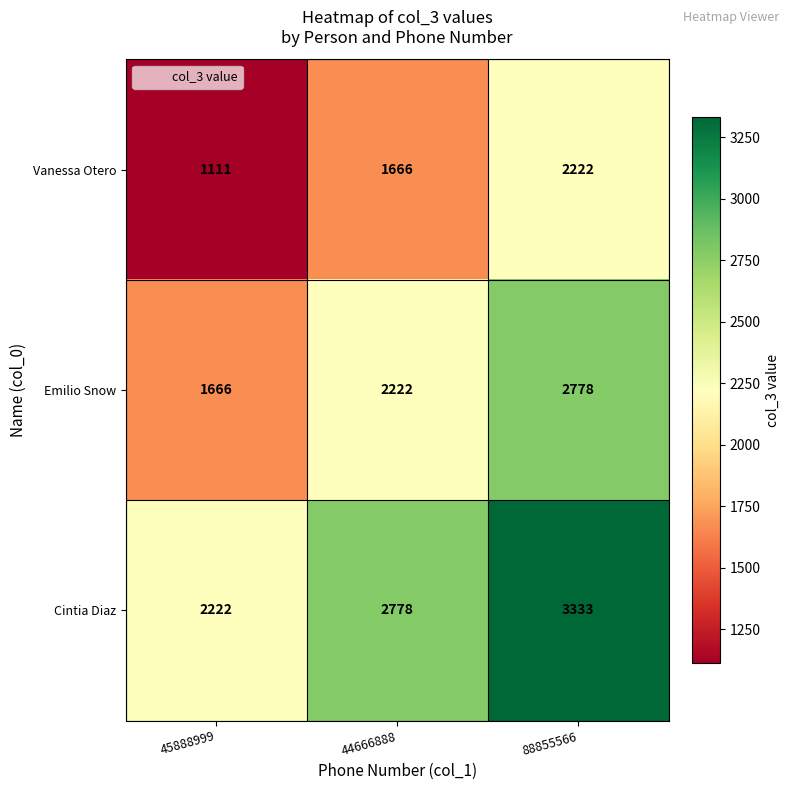

The Vanessa Otero series shows 955 at 44666888. True or false?

False